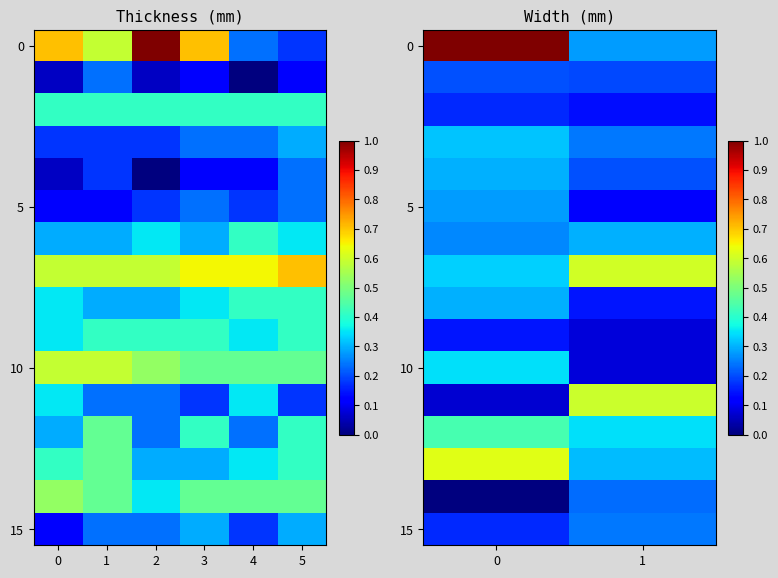

What is the total value across all series at 1?

4.1